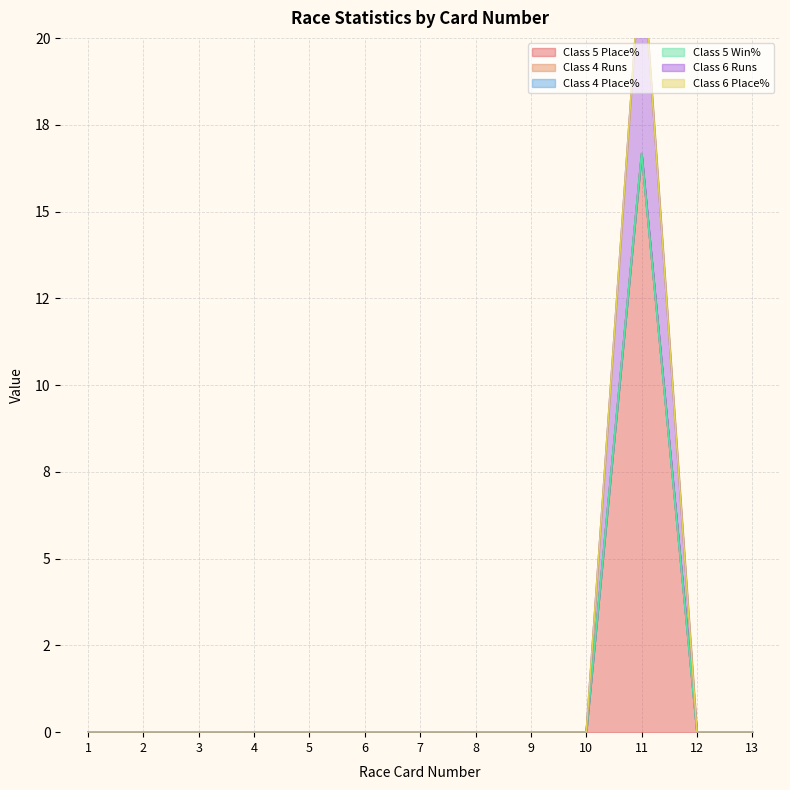

Is it true that Class 5 Place% equals 0.0 at 13?

True